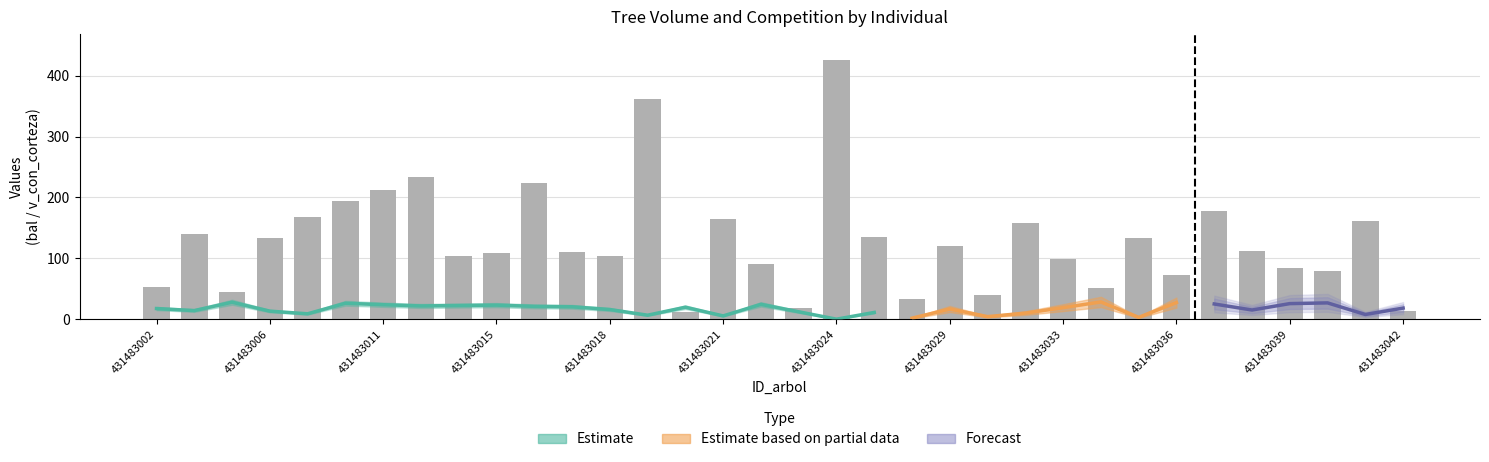

Reading left to right, extract all data points from this chart.

bal: 431483002=17.5	431483003=14.1	431483004=27.8	431483006=13.2	431483007=8.8	431483008=26.2	431483011=23.8	431483012=21.7	431483013=22.4	431483015=23.1	431483016=21.1	431483017=20.4	431483018=15.9	431483019=6.5	431483020=19.7	431483021=5.4	431483022=24.4	431483023=12.1	431483024=0.0	431483025=11.1	431483028=1.6	431483029=16.7	431483030=4.2	431483032=10.0	431483033=18.9	431483034=28.3	431483035=3.0	431483036=27.3	431483037=25.0	431483038=15.1	431483039=25.6	431483040=26.8	431483041=7.7	431483042=18.2
v_con_corteza: 431483002=52.3	431483003=139.2	431483004=44.6	431483006=133.5	431483007=168.6	431483008=194.2	431483011=212.2	431483012=233.4	431483013=104.0	431483015=109.2	431483016=223.2	431483017=111.1	431483018=103.5	431483019=362.5	431483020=12.5	431483021=164.4	431483022=90.7	431483023=18.2	431483024=425.8	431483025=134.9	431483028=33.5	431483029=121.0	431483030=38.9	431483032=157.4	431483033=99.0	431483034=51.4	431483035=133.0	431483036=73.2	431483037=178.5	431483038=112.4	431483039=83.4	431483040=80.0	431483041=161.6	431483042=13.0
v_trituracion: 431483002=45.4	431483003=129.8	431483004=39.3	431483006=121.8	431483007=157.2	431483008=181.1	431483011=195.4	431483012=215.1	431483013=94.5	431483015=100.6	431483016=208.1	431483017=102.3	431483018=93.9	431483019=338.0	431483020=8.1	431483021=149.9	431483022=82.7	431483023=14.7	431483024=395.5	431483025=122.3	431483028=26.9	431483029=109.9	431483030=33.9	431483032=143.6	431483033=88.5	431483034=45.4	431483035=117.7	431483036=65.4	431483037=165.0	431483038=103.9	431483039=74.5	431483040=71.4	431483041=147.3	431483042=8.4